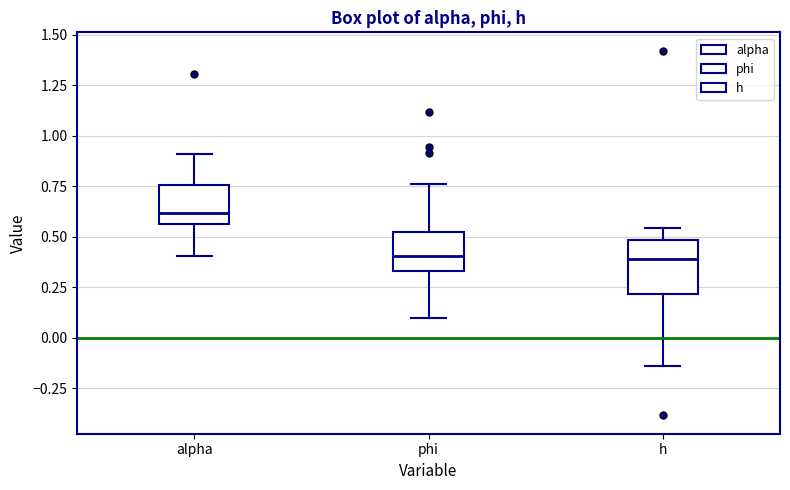

Which box is the tallest, from its lower edge to its upper edge?

h